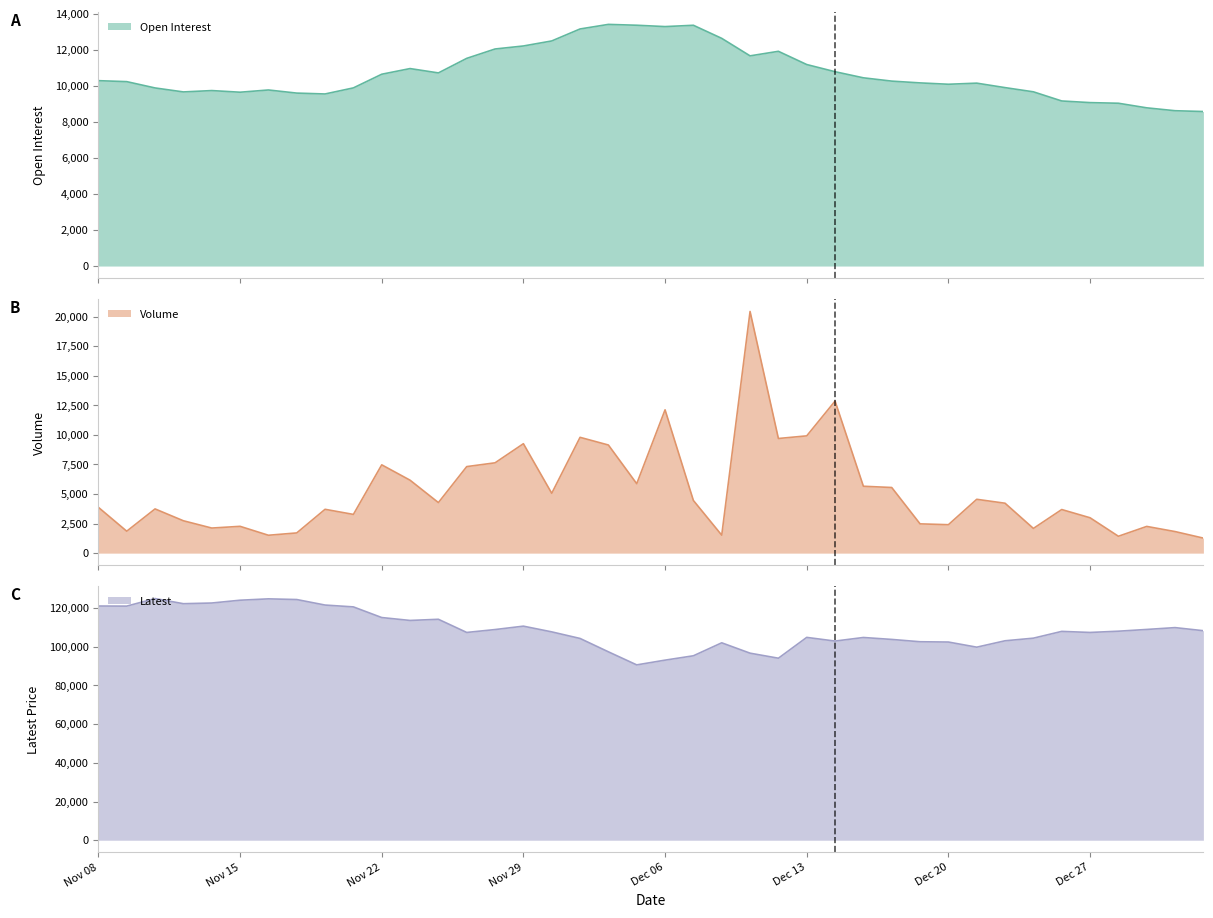

What are all the series names shown in the legend?

Open Interest, Volume, Latest